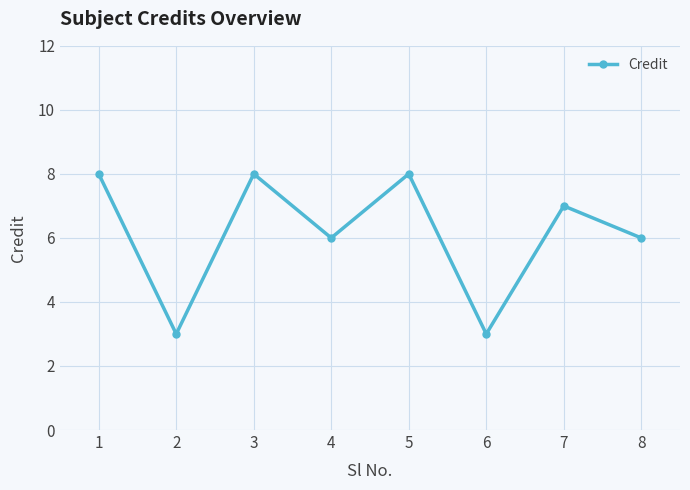

Does the chart have visible grid lines?

Yes